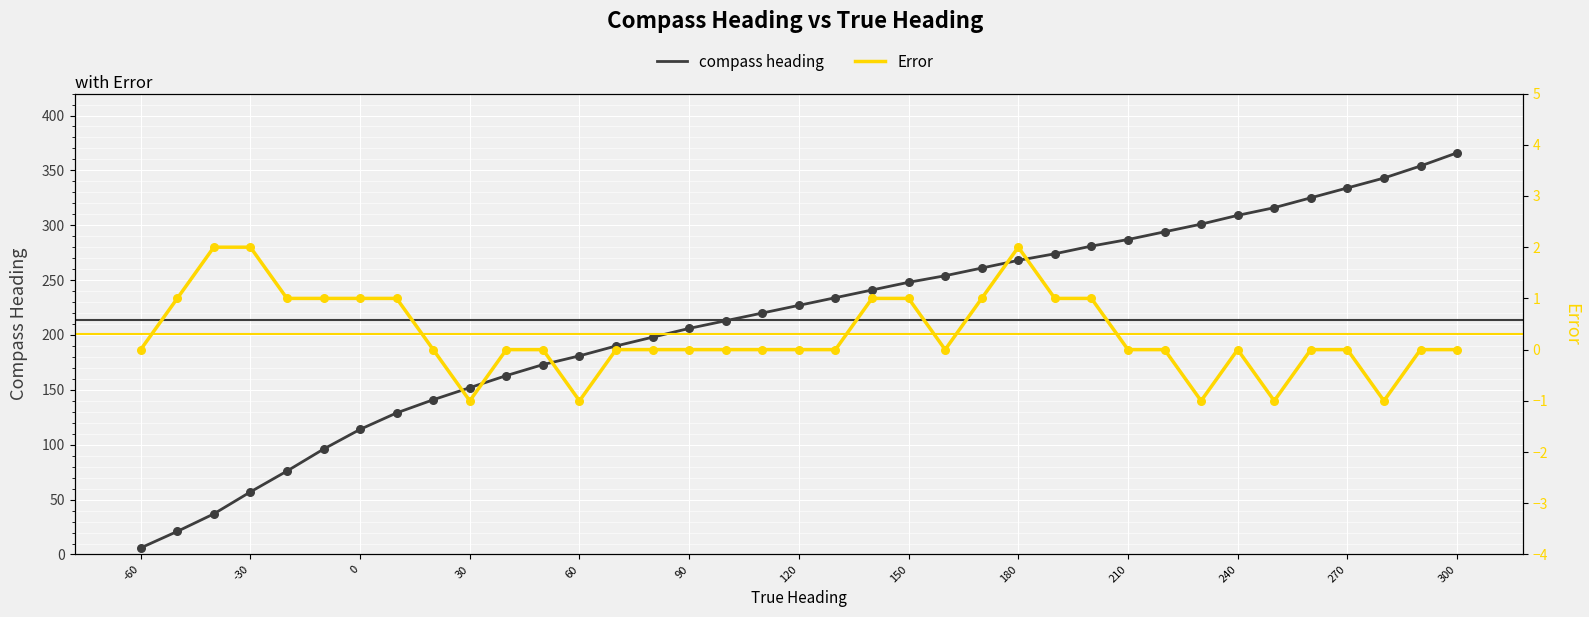

Which series contains the lowest Y value?

Error